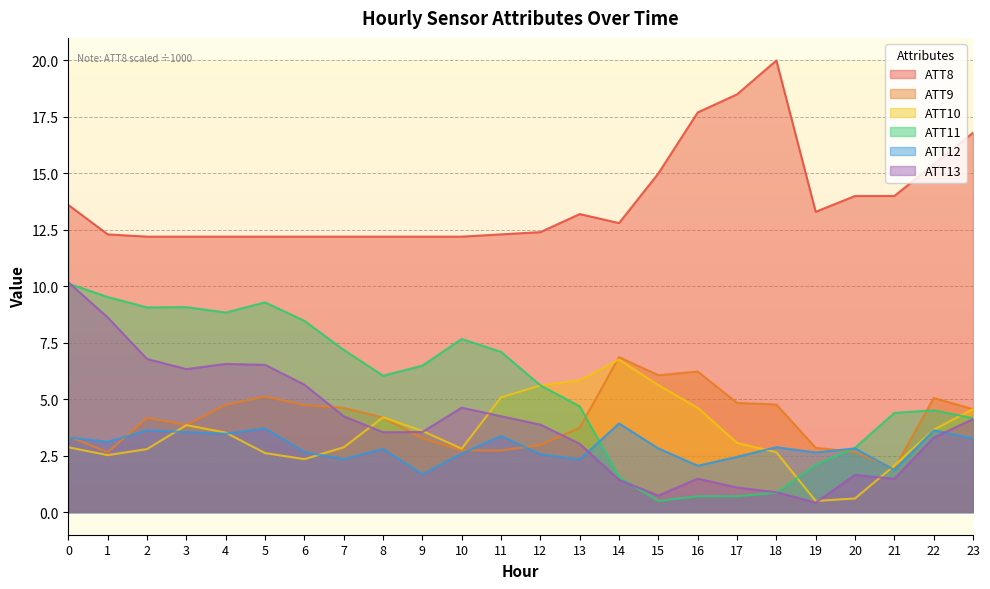

Where does the ATT10 series first go above 3?

3